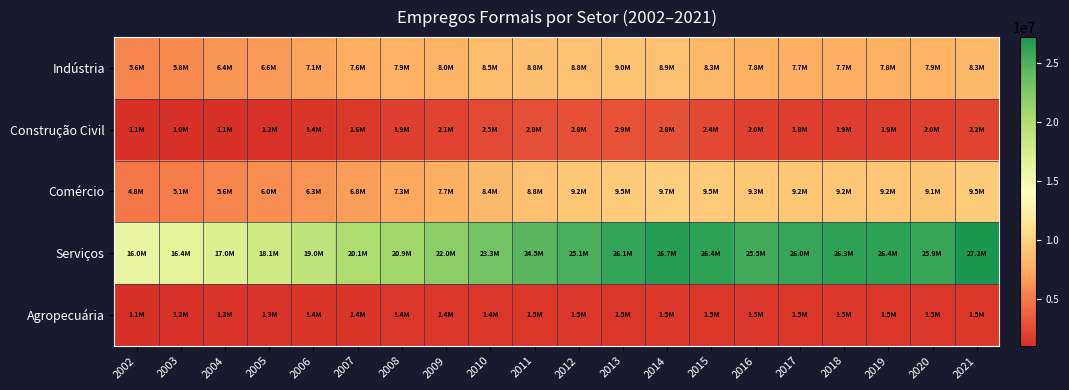

Reading right to left, what are all the values shown in this chart?

Indústria: 2021=8334269	2020=7871409	2019=7801486	2018=7748829	2017=7742970	2016=7798779	2015=8254773	2014=8878726	2013=8998796	2012=8830902	2011=8757935	2010=8499202	2009=7955299	2008=7891146	2007=7632278	2006=7122536	2005=6623012	2004=6395084	2003=5798033	2002=5642941
Construção Civil: 2021=2150249	2020=1970686	2019=1850749	2018=1861846	2017=1838958	2016=1985404	2015=2422664	2014=2815686	2013=2892557	2012=2832570	2011=2750173	2010=2508922	2009=2132288	2008=1914596	2007=1617989	2006=1393446	2005=1245395	2004=1118570	2003=1048251	2002=1106350
Comércio: 2021=9519763	2020=9054514	2019=9221315	2018=9219684	2017=9230750	2016=9264904	2015=9532622	2014=9728107	2013=9511094	2012=9226155	2011=8842677	2010=8382239	2009=7692951	2008=7324108	2007=6840915	2006=6330341	2005=6005189	2004=5587263	2003=5119479	2002=4826533
Serviços: 2021=27195647	2020=25878110	2019=26373761	2018=26309316	2017=25967860	2016=25534892	2015=26350187	2014=26669328	2013=26066422	2012=25104828	2011=24476056	2010=23268395	2009=21999359	2008=20891553	2007=20134178	2006=18951696	2005=18054701	2004=17001020	2003=16370539	2002=15969854
Agropecuária: 2021=1528943	2020=1461457	2019=1469181	2018=1491440	2017=1501052	2016=1476219	2015=1500561	2014=1479663	2013=1479564	2012=1464257	2011=1483790	2010=1409597	2009=1427649	2008=1420100	2007=1382070	2006=1357230	2005=1310320	2004=1305639	2003=1207672	2002=1138235